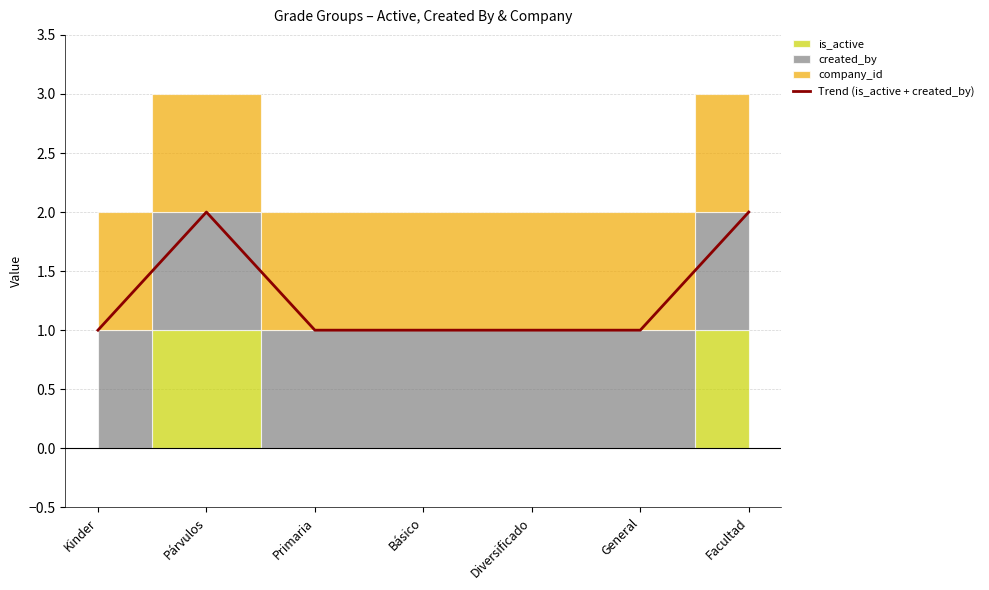

The value at Primaria is 2. True or false?

False